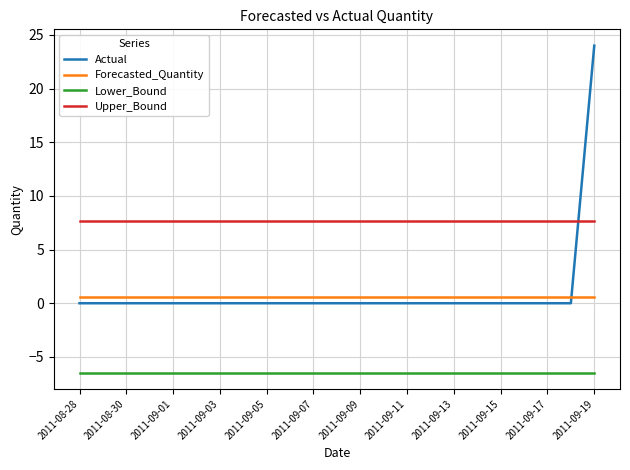

Which series has the widest spread of values?

Actual